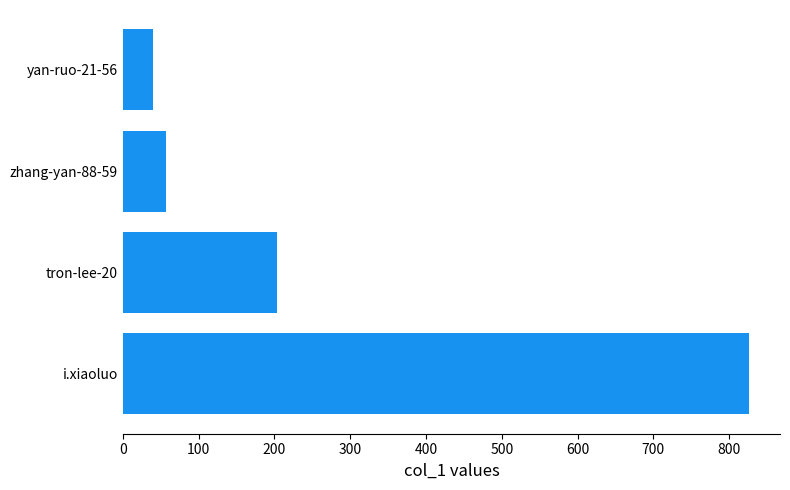

Are the bars grouped side by side (vs. stacked)?

No